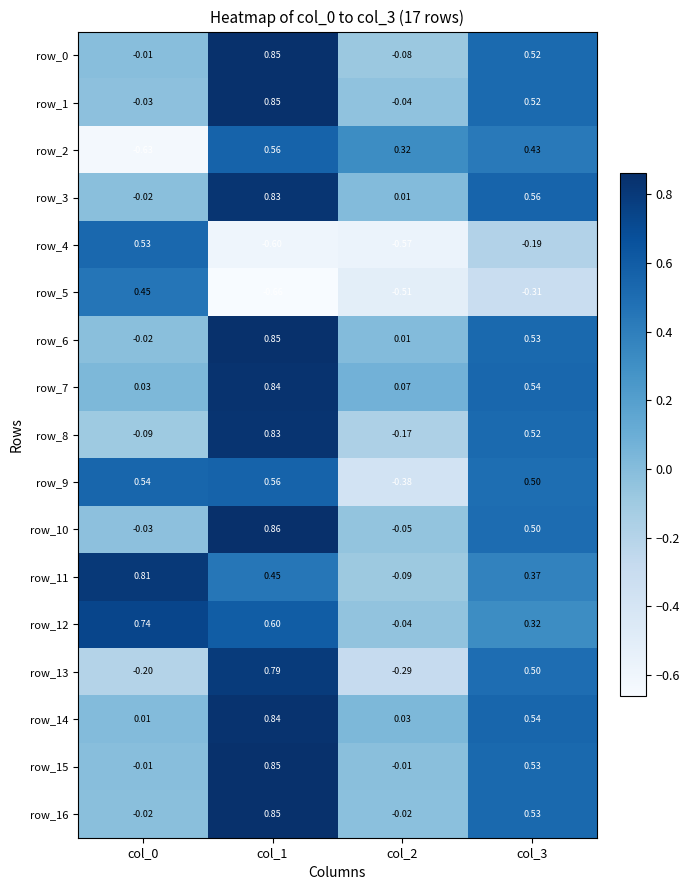

What is the difference between the second highest and minimum values in the row_10 series?

0.6